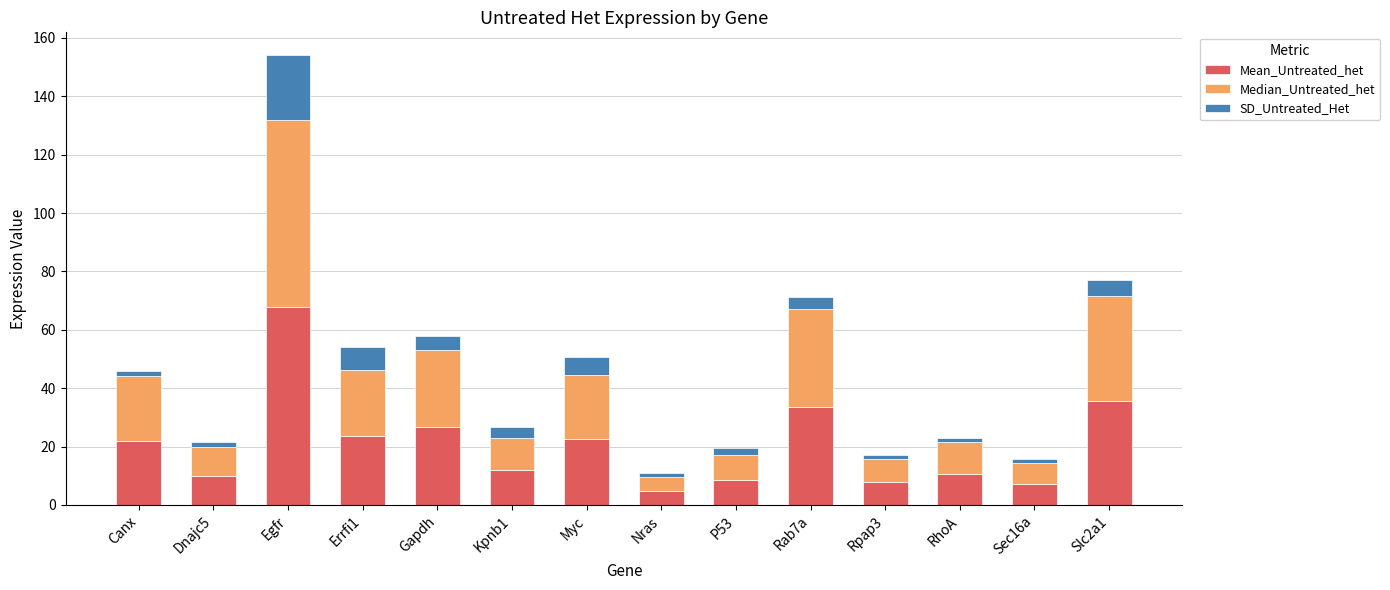

What are all the series names shown in the legend?

Mean_Untreated_het, Median_Untreated_het, SD_Untreated_Het